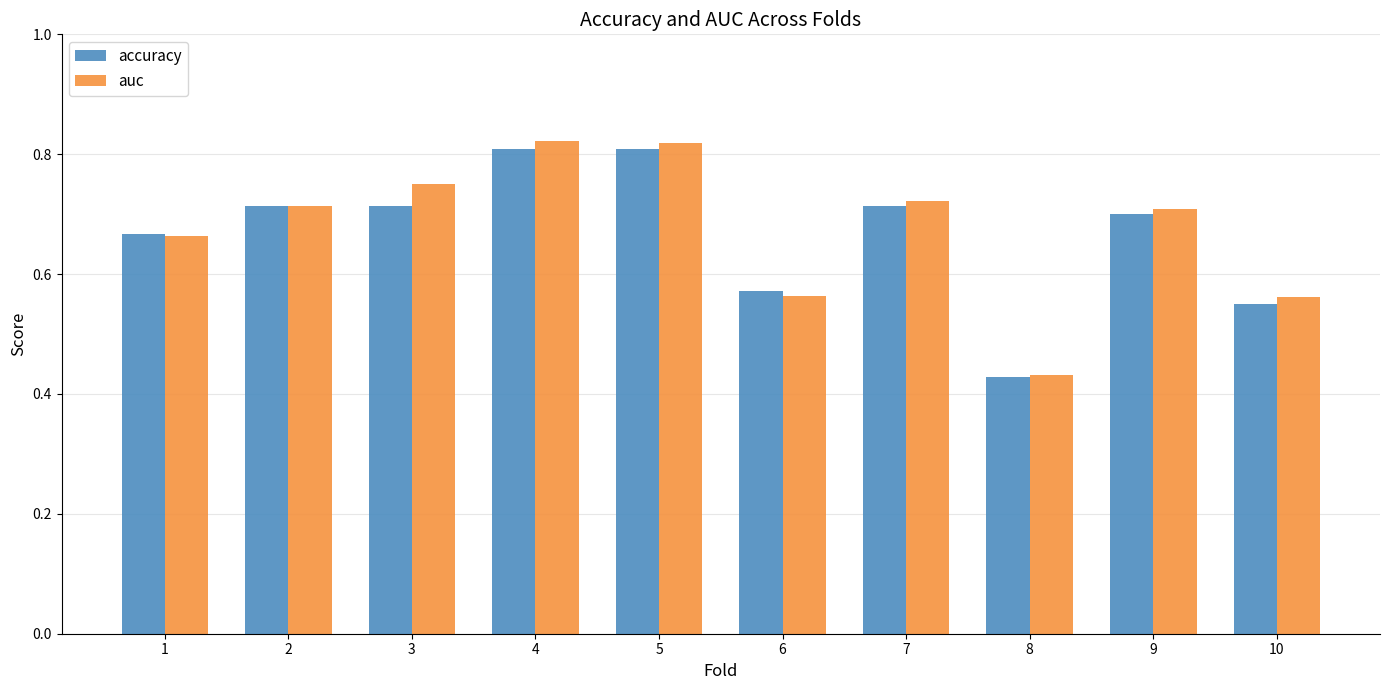

The auc series shows 0.4 at 2. True or false?

False